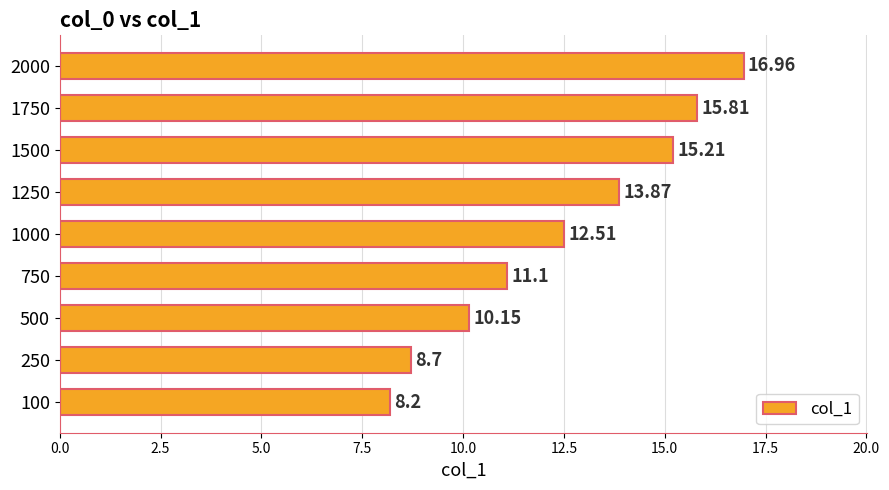

What is the change in value from 750 to 1000?

+1.4